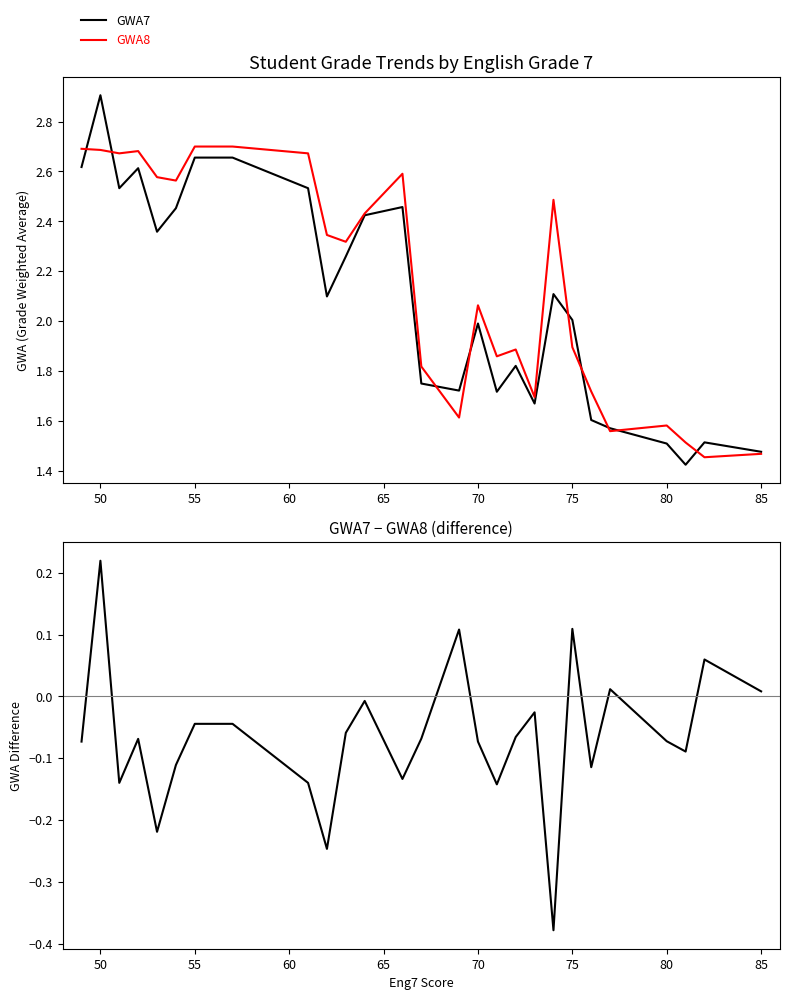

At which label does GWA7 reach its peak?

50